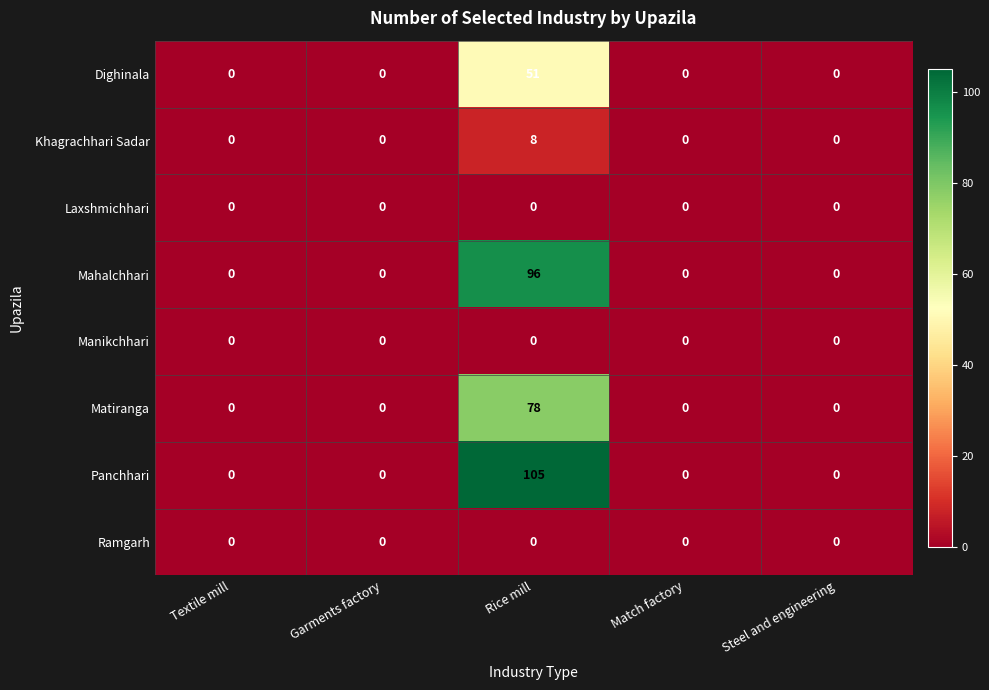

Which series has the largest total across all categories?

Panchhari